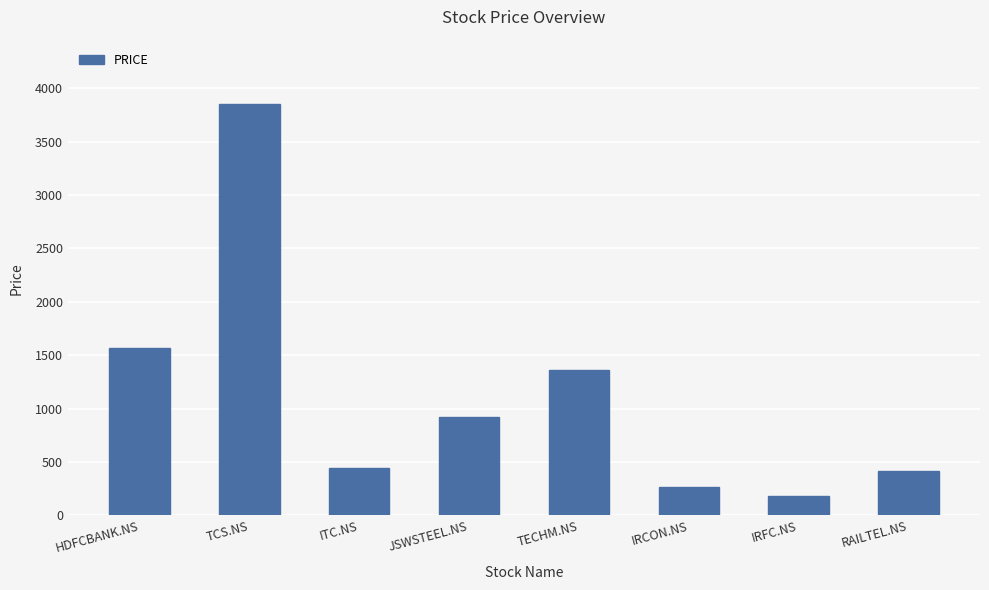

Reading left to right, transcribe all the data shown in this chart.

1565	3850	445	925	1361	267	183	418